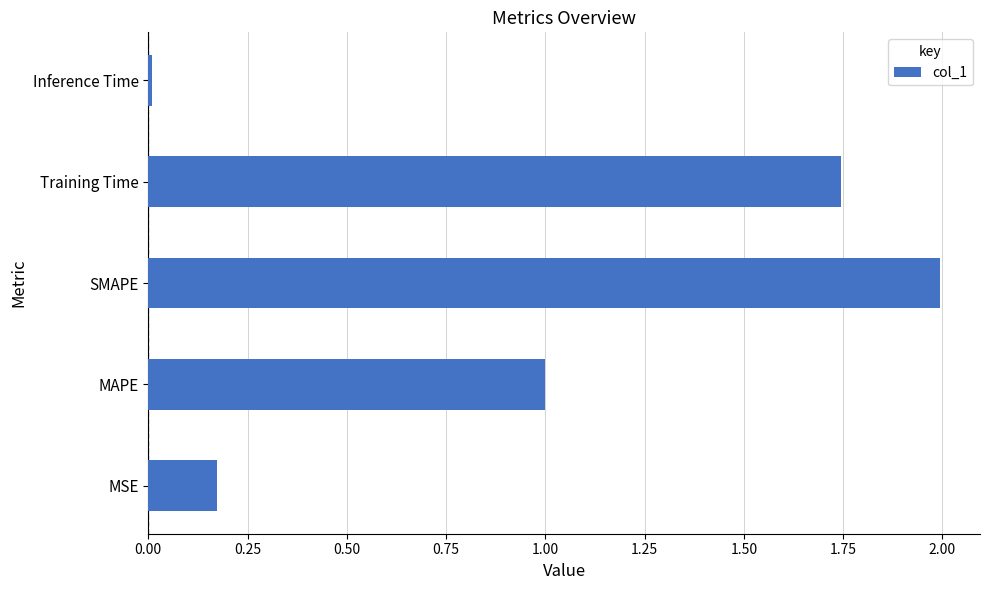

Which label corresponds to the largest value in the chart?

SMAPE